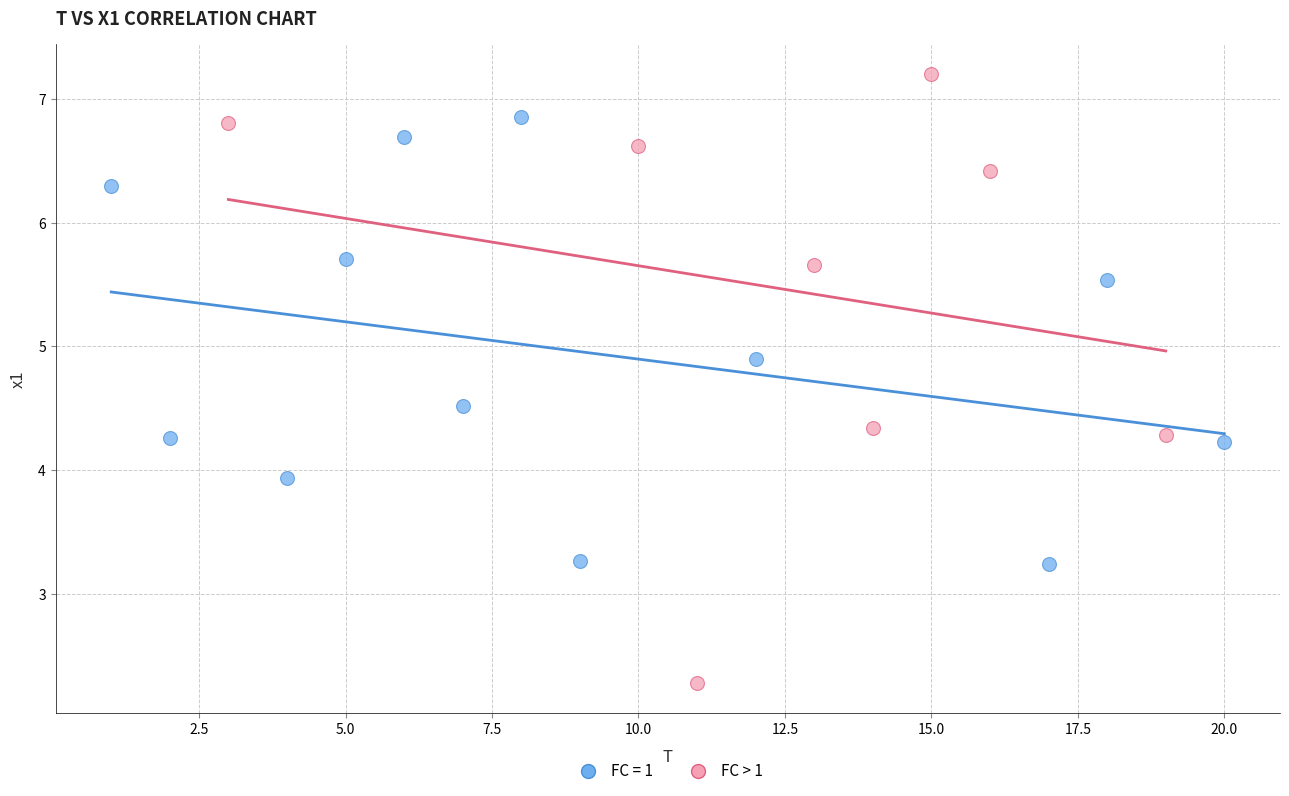

Which series contains the lowest Y value?

FC > 1